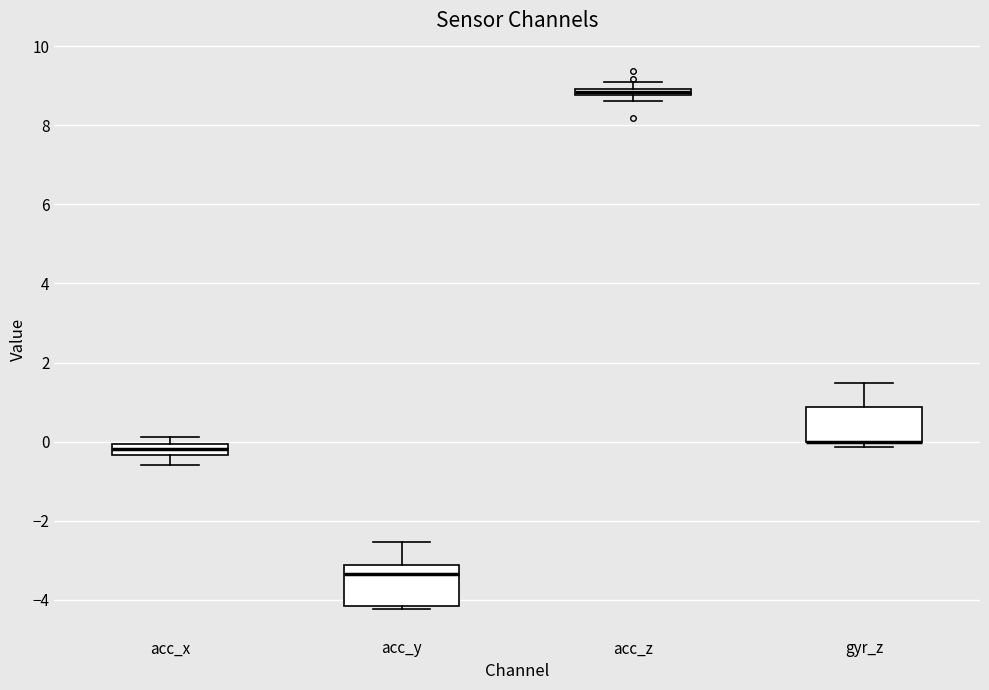

Where does the upper whisker of the box for acc_y end on the y-axis? The values are not printed on the chart, so give them approximately, as read against the axis.

-2.6